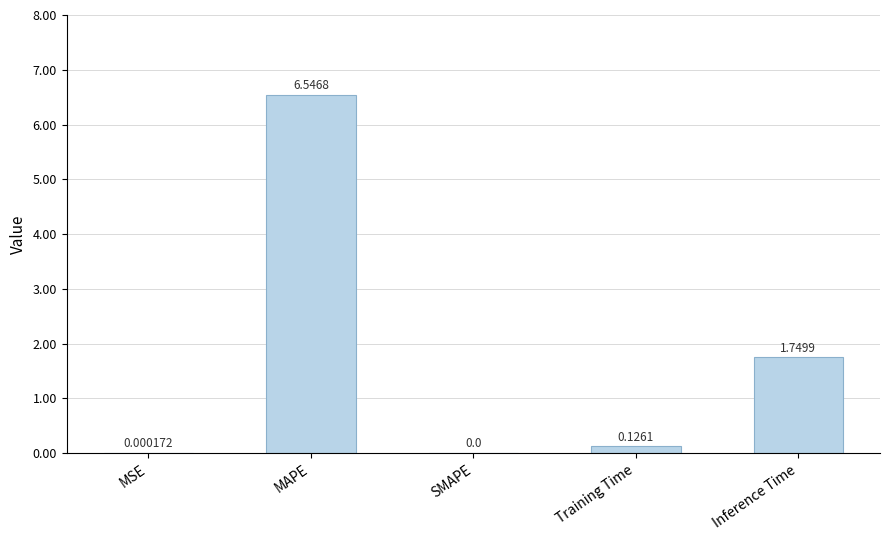

Between MAPE and MSE, which is larger?

MAPE